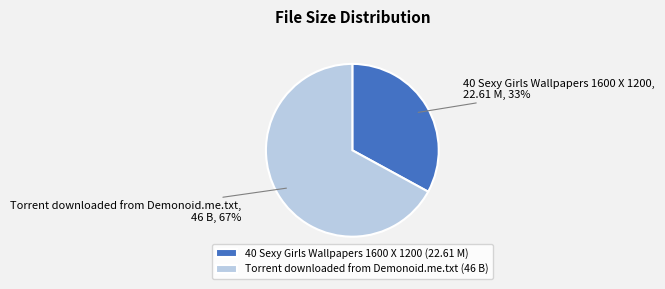

Which category has the biggest portion of the pie?

Torrent downloaded from Demonoid.me.txt